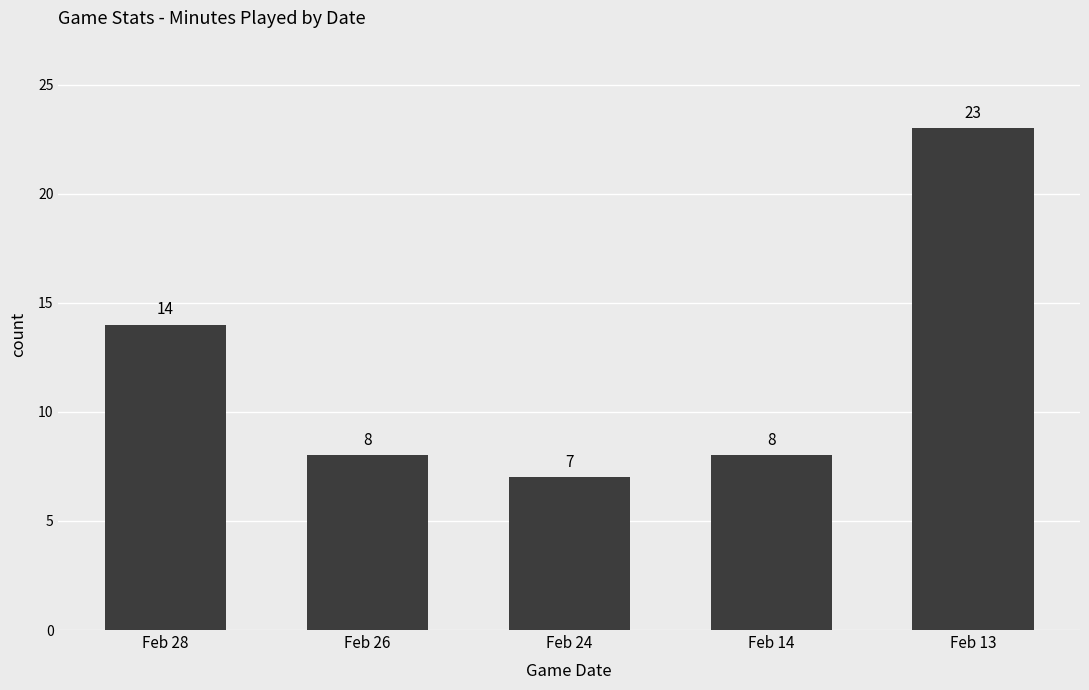

How many values are below 8?

1